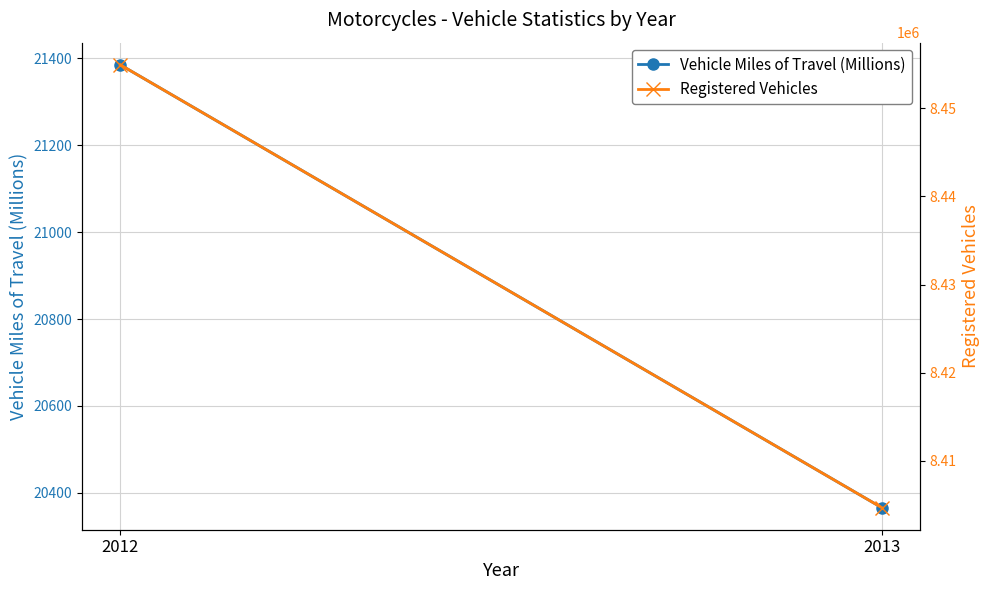

What are all the series names shown in the legend?

Vehicle Miles of Travel (Millions), Registered Vehicles